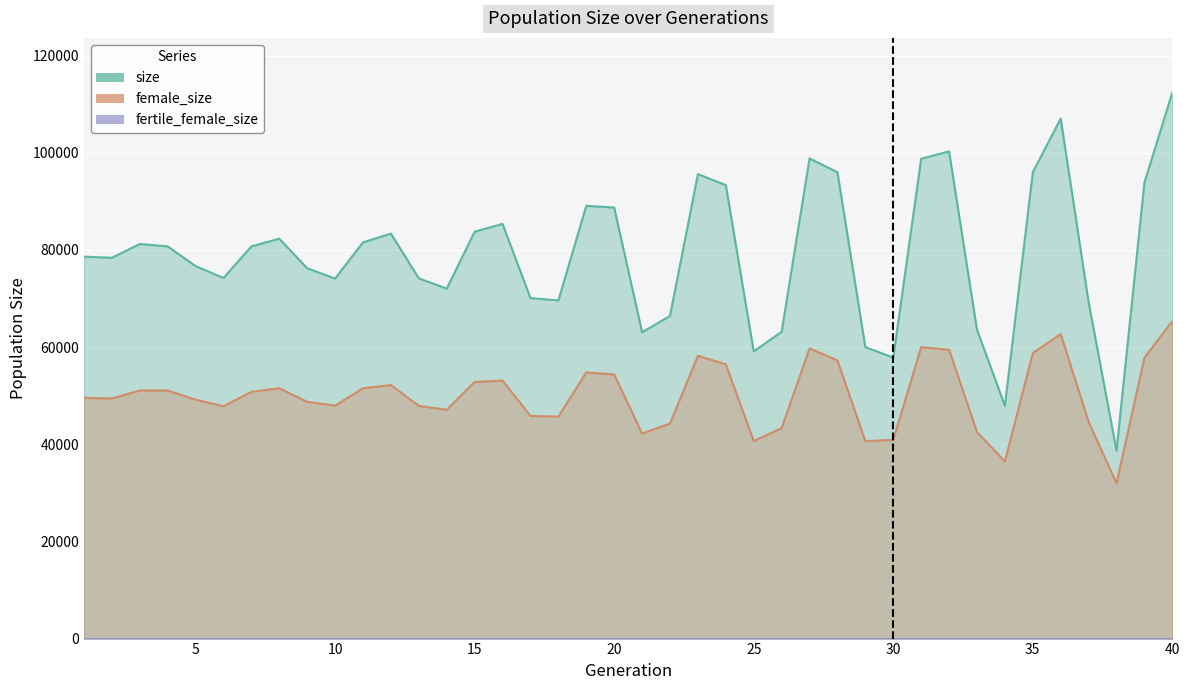

Which category has the highest value in the size series?

40